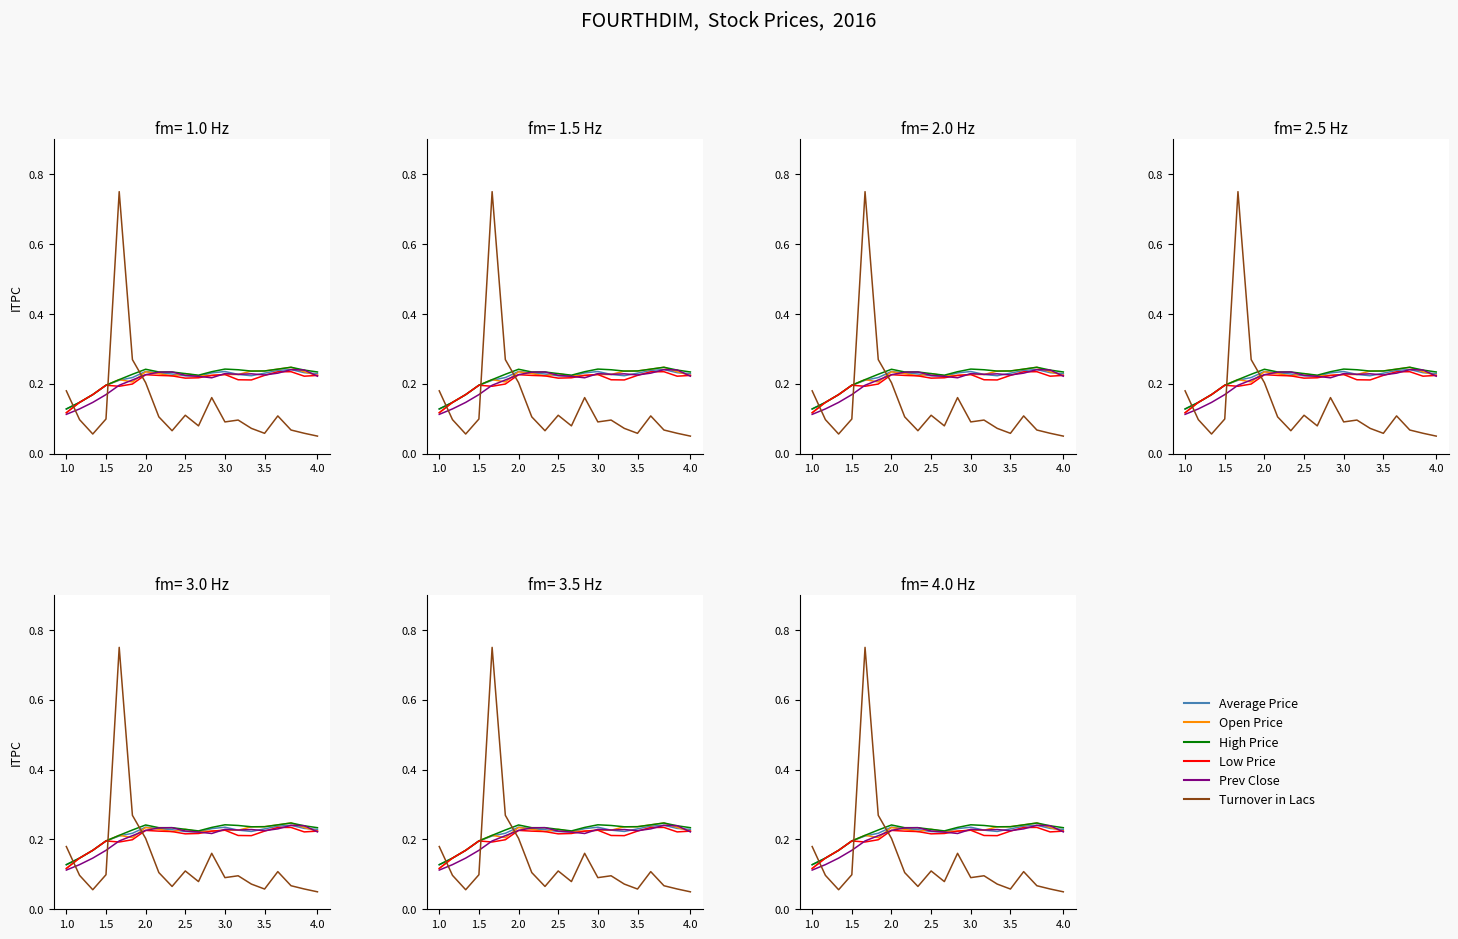

How many lines are shown in the chart?

6